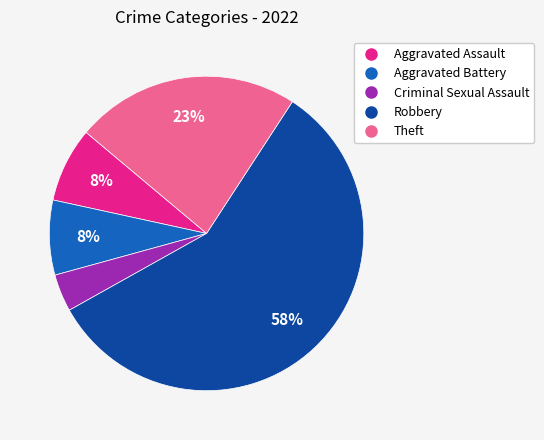

To the nearest percent, what is the difference between the Aggravated Assault and Theft slice percentages?

15%